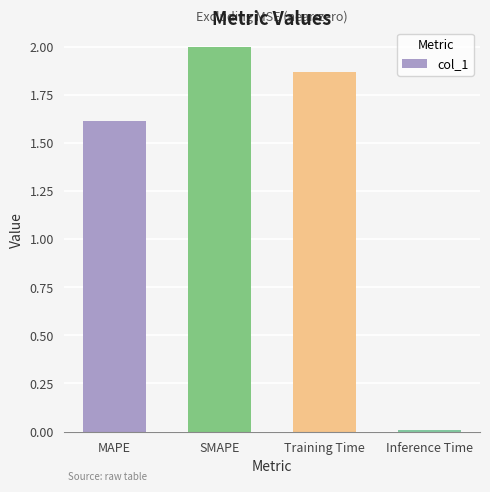

What position from the right is Training Time?

2